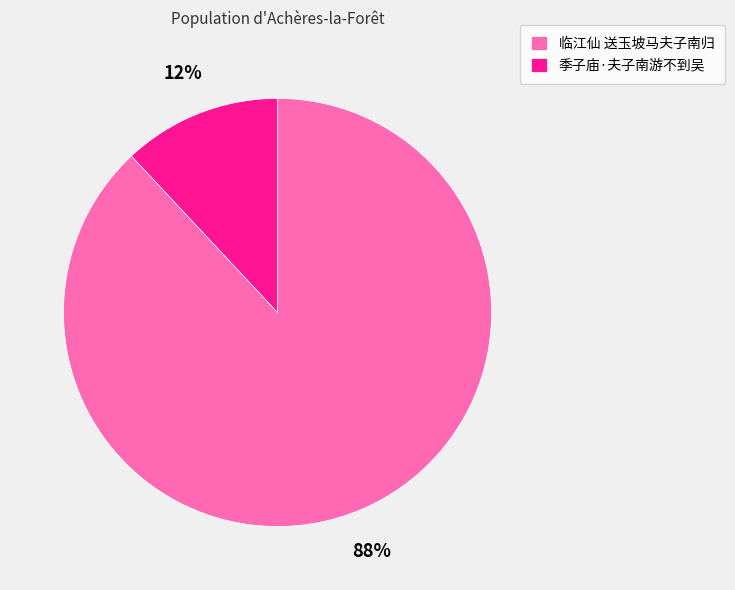

Which slice is the largest?

临江仙 送玉坡马夫子南归